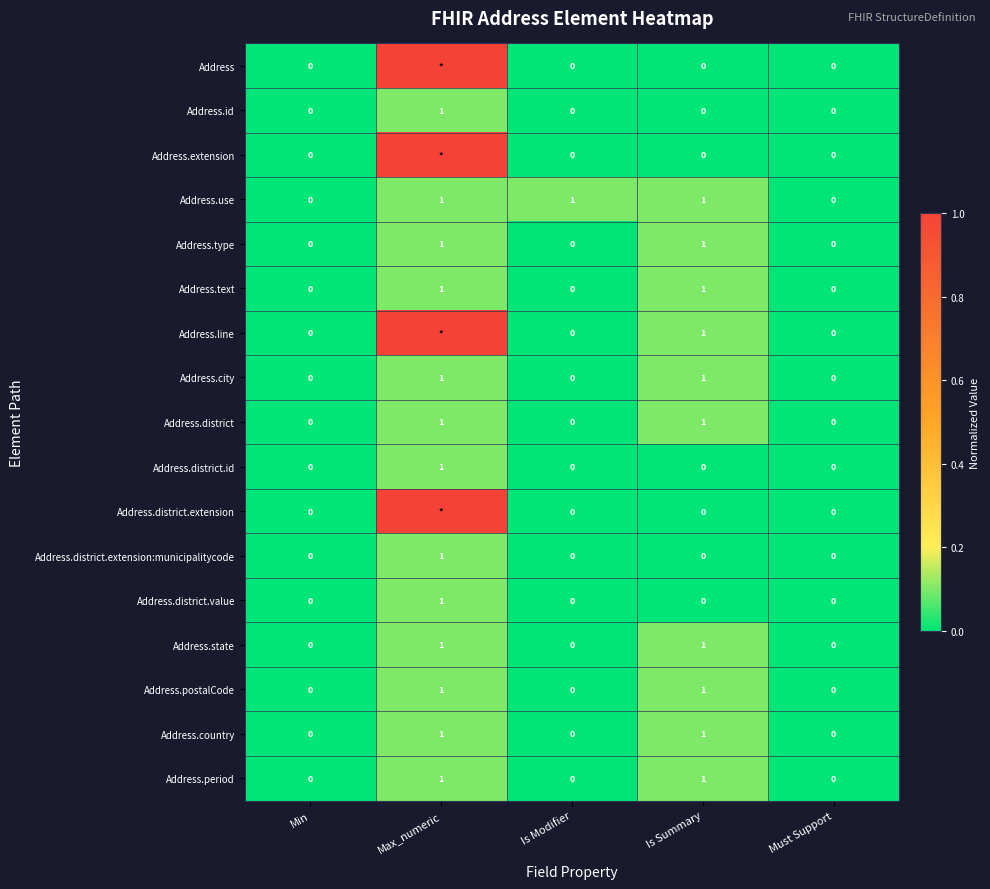

What is the average value of the Address.use series?

0.6